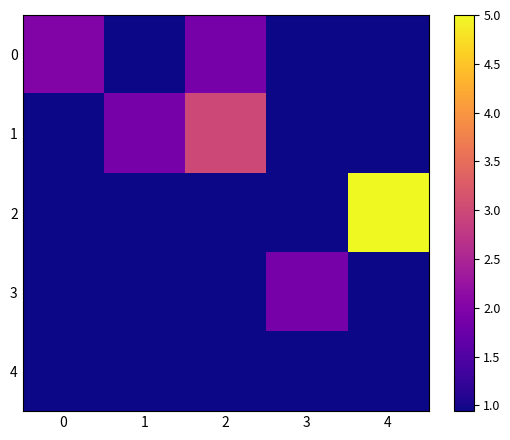

At 0, list the series in order from largest to smallest.

0, 1, 2, 3, 4